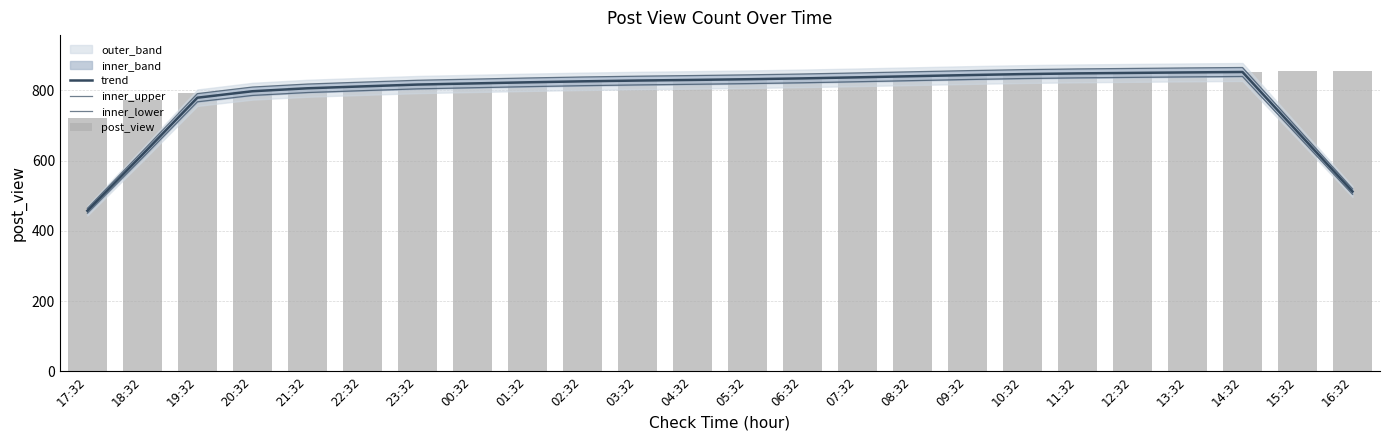

What is the minimum value shown in the chart?

450.7